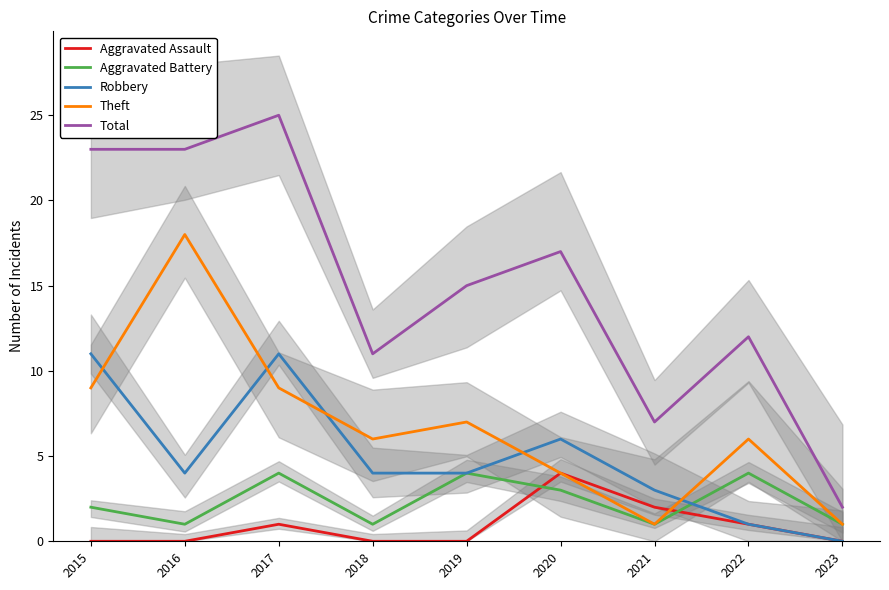

True or false: Theft has more than 0 points higher than both neighbors.

True